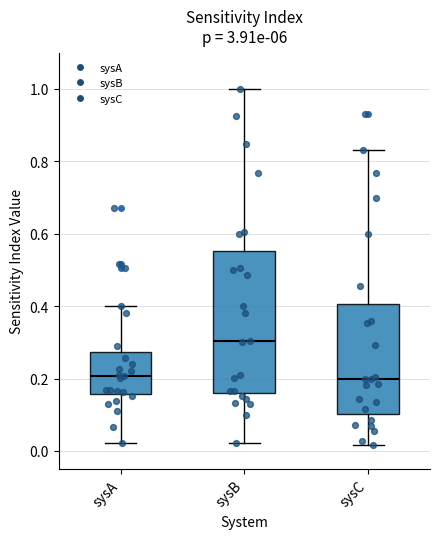

Where is the lower edge of the box for sysB on the y-axis? The values are not printed on the chart, so give them approximately, as read against the axis.

0.16